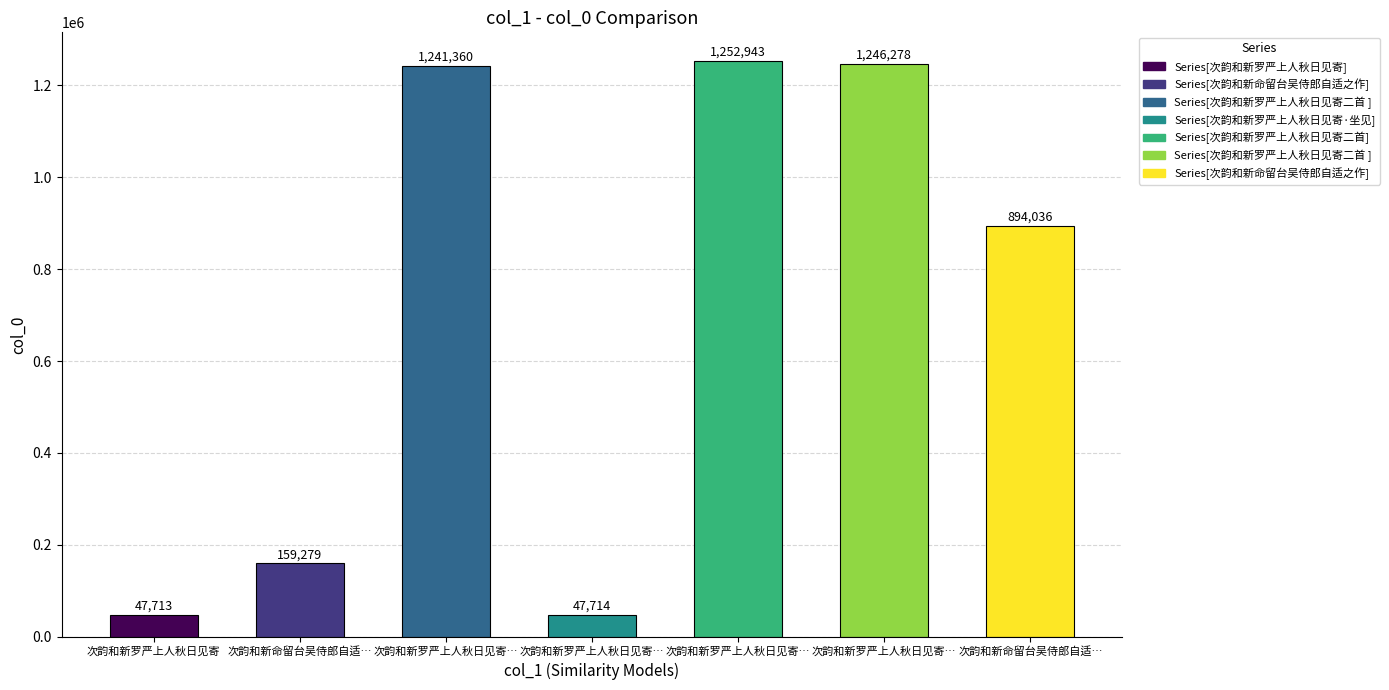

How many data points are less than 894036?

3